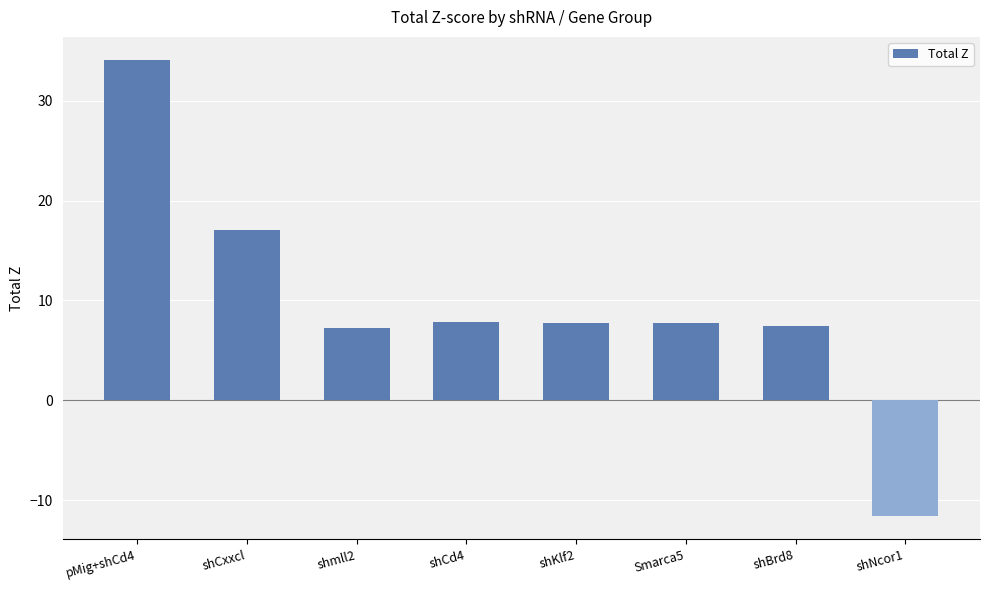

What is the label of the 3rd bar from the left?

shmll2